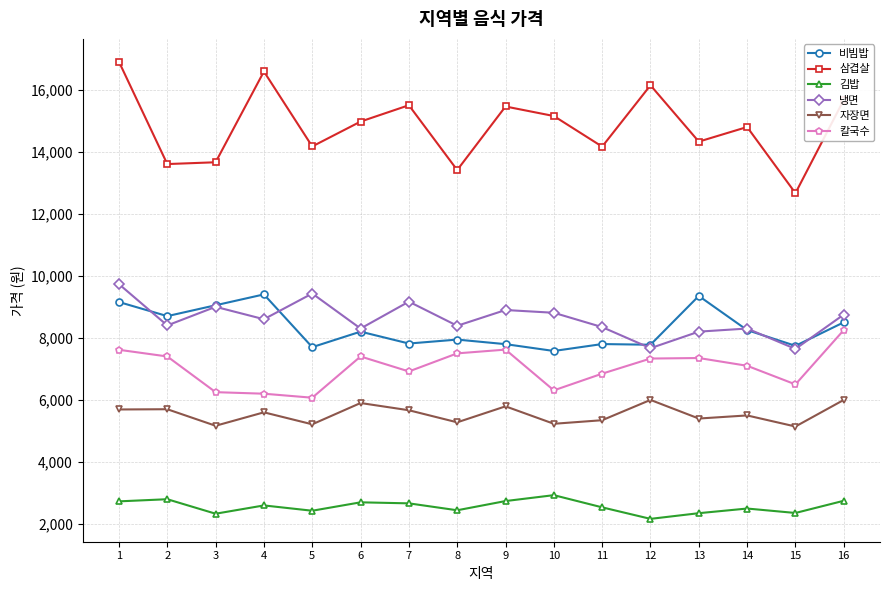

What is the greatest value displayed?

16897